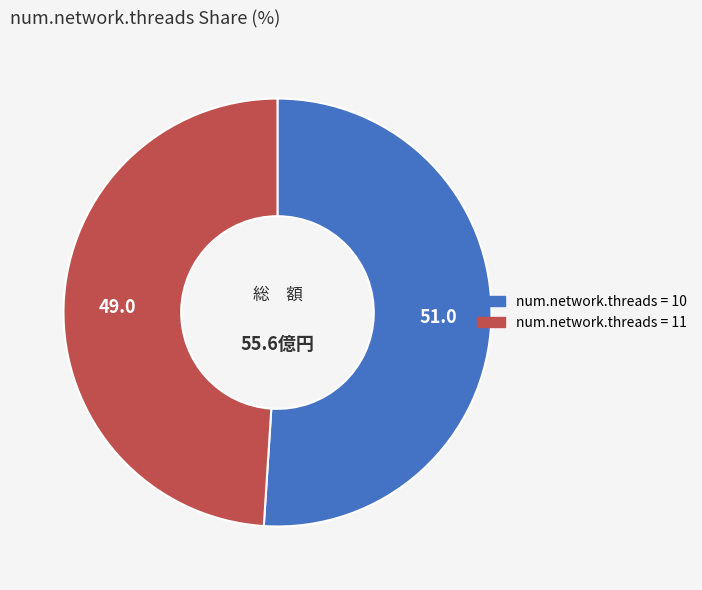

Count the number of slices in the pie.

2